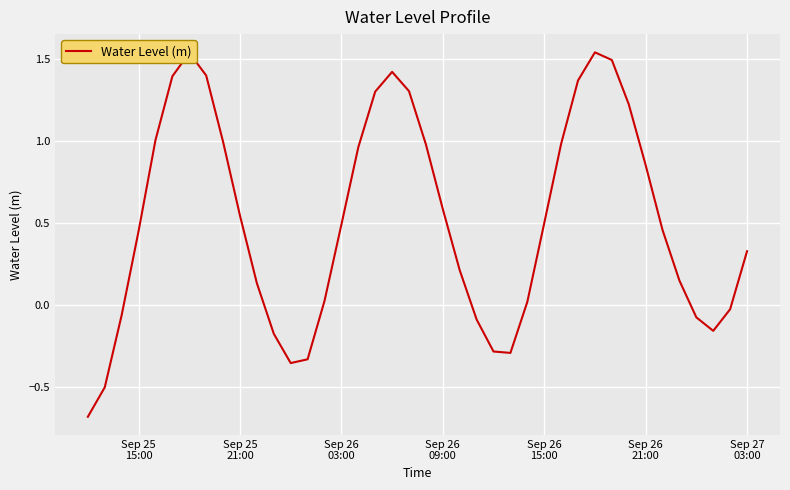

How many values are below 0?

12